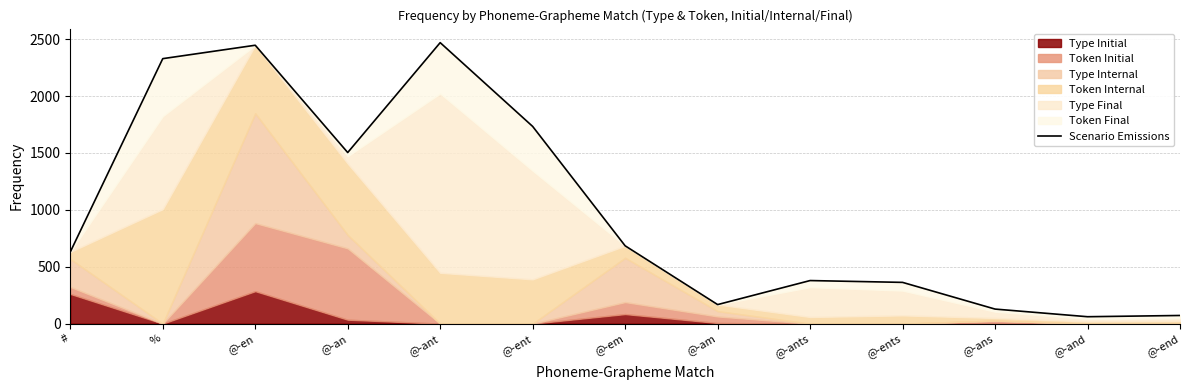

What position from the right is @-ents?

4